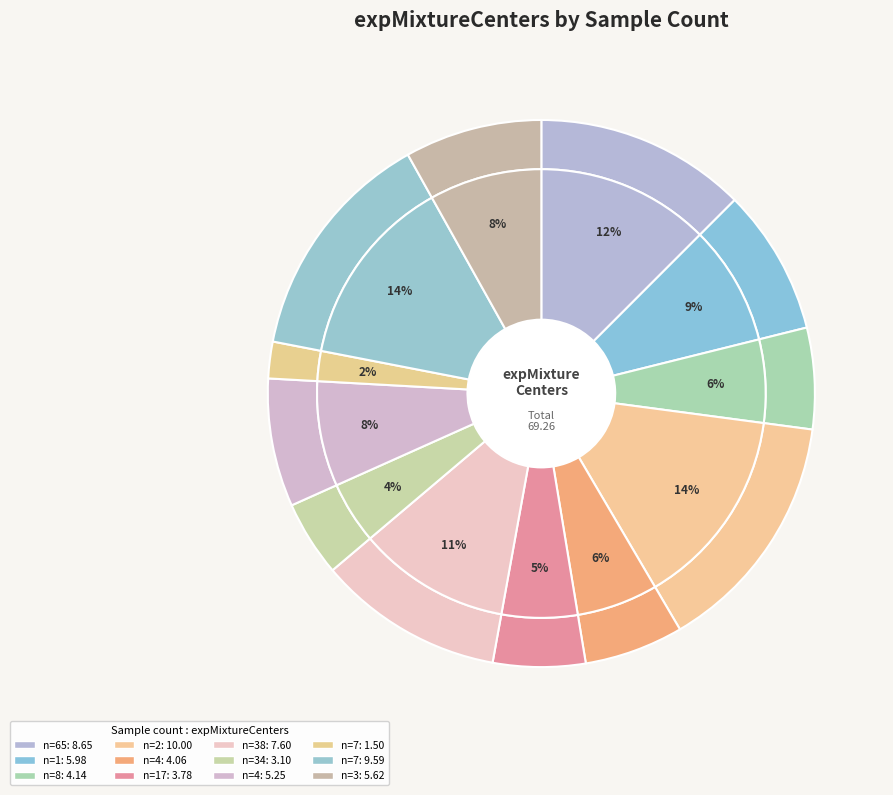

To the nearest percent, what portion does 65 represent?

12%